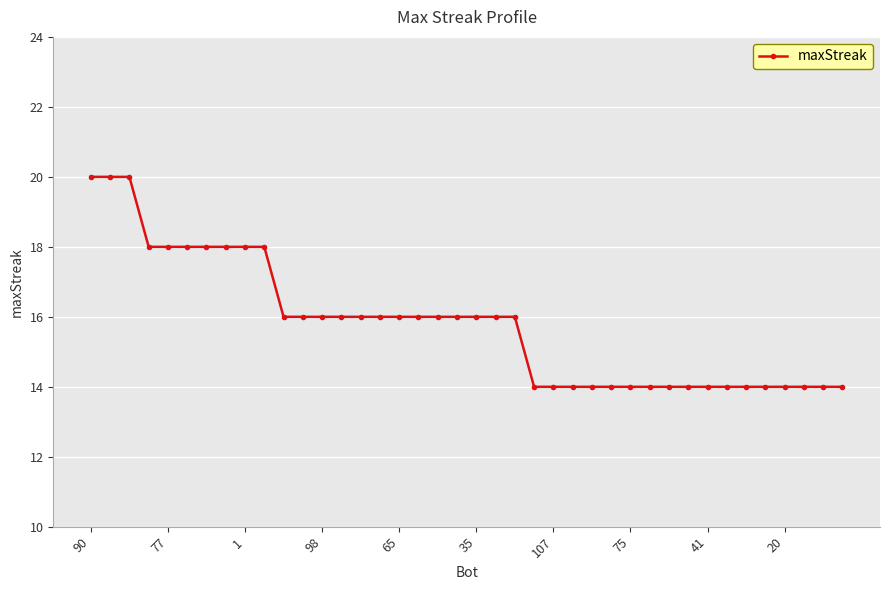

What is the minimum value shown in the chart?

14